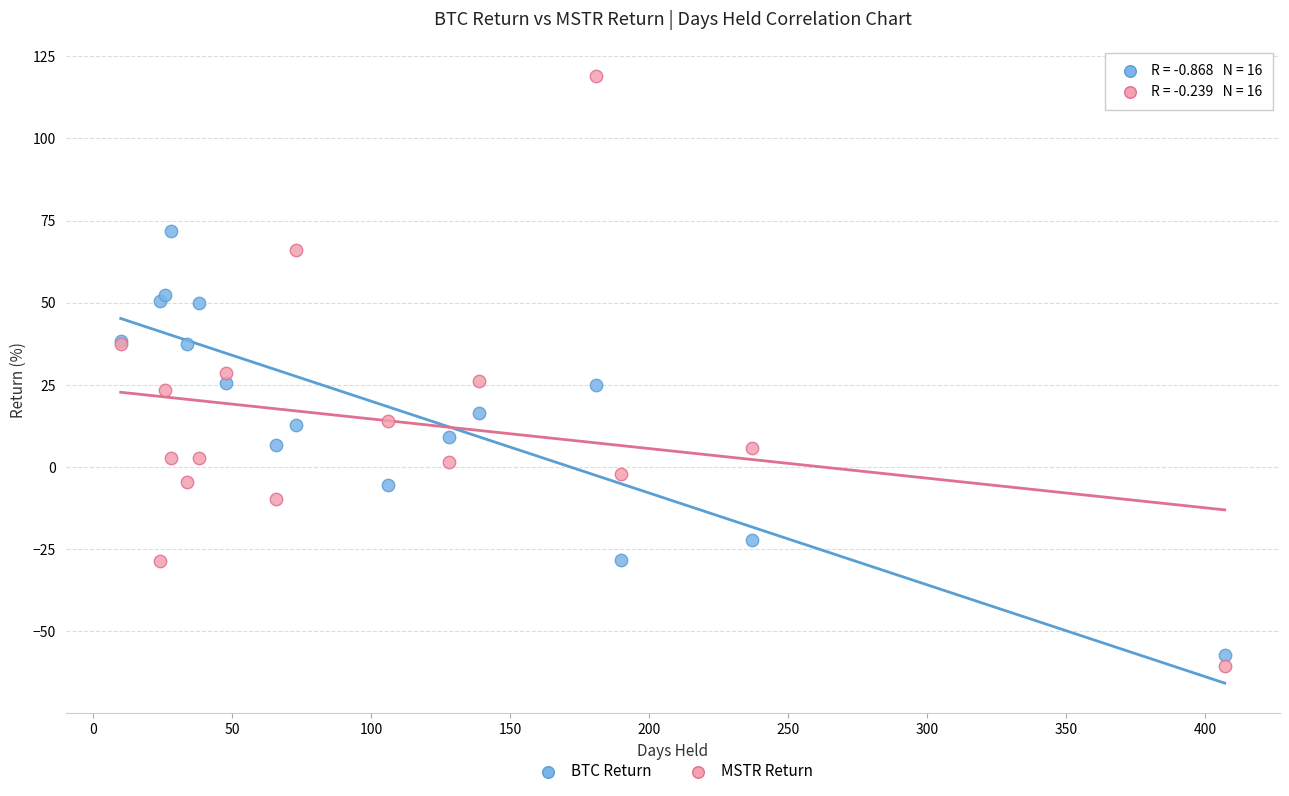

Which series has the largest Y range (max minus min)?

MSTR Return